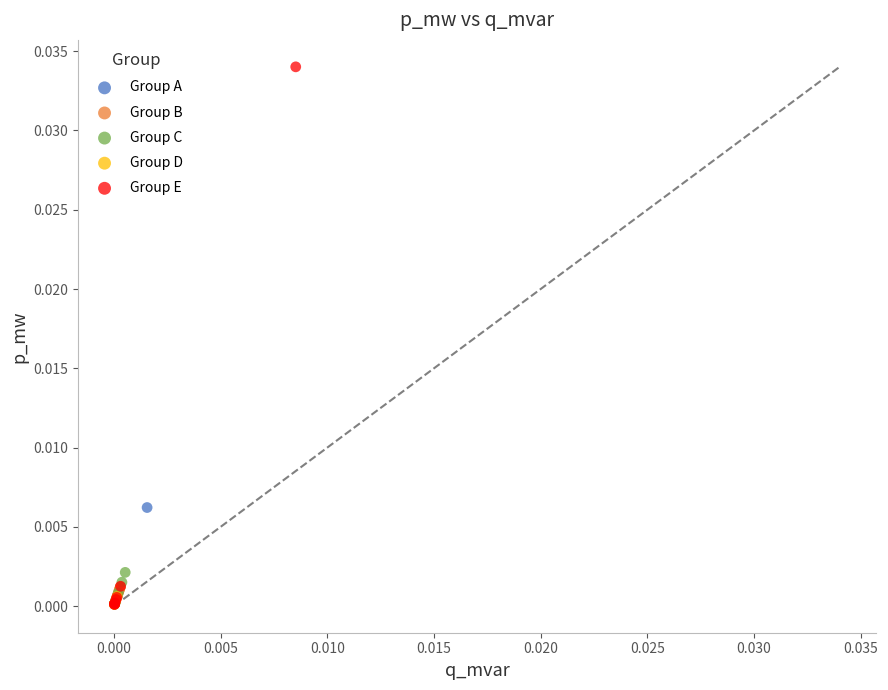

Which series has the widest spread of Y values?

Group E